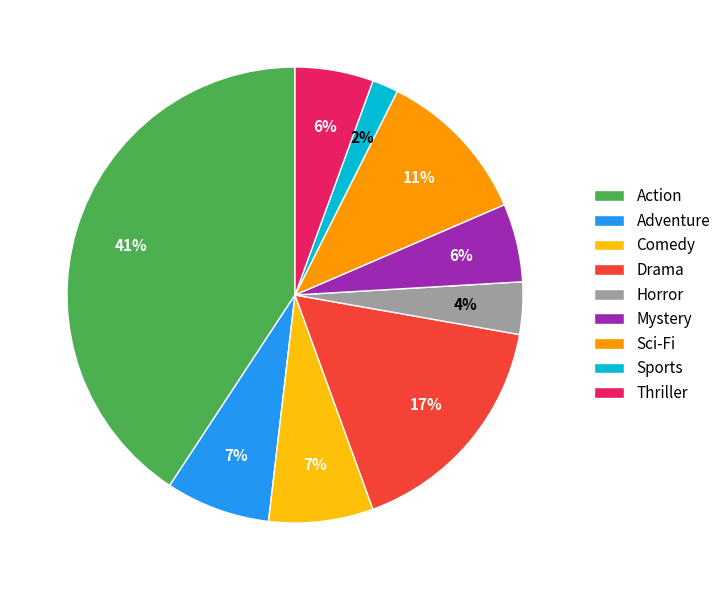

To the nearest percent, what is the difference between the largest and smallest slice percentages?

39%